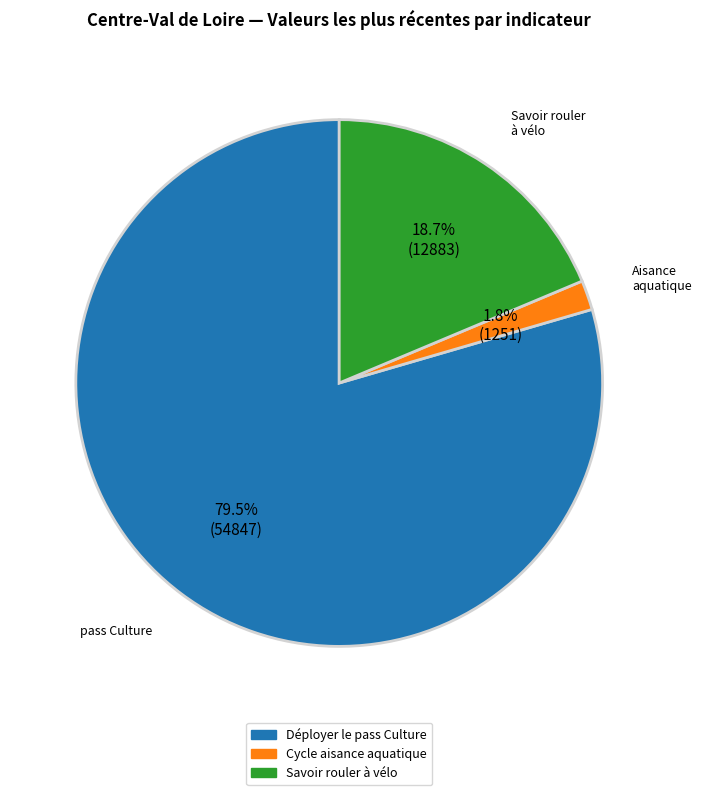

Between Cycle aisance aquatique and Déployer le pass Culture, which is larger?

Déployer le pass Culture